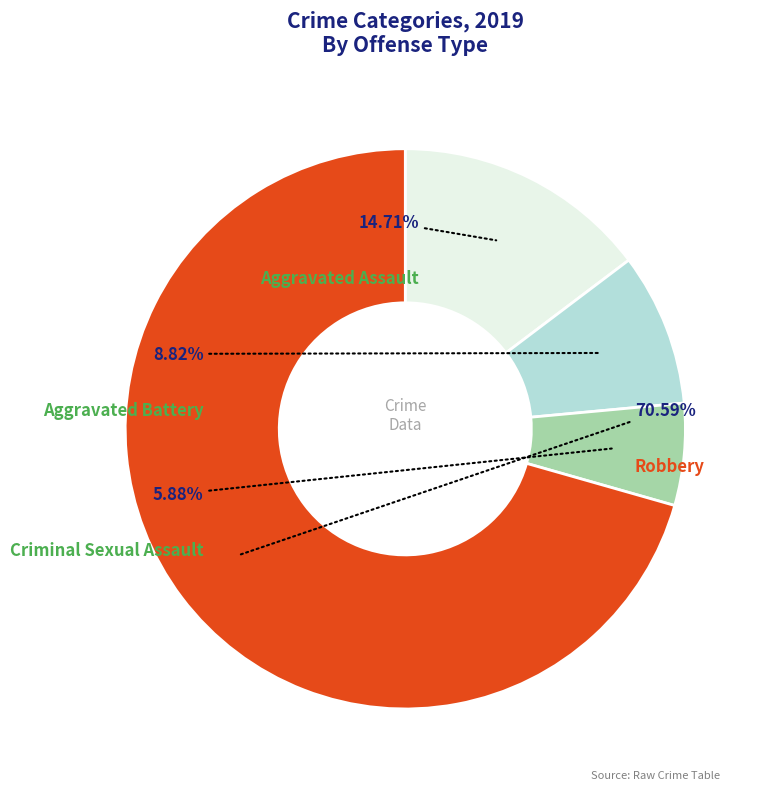

Is there any slice that represents more than half of the pie?

Yes